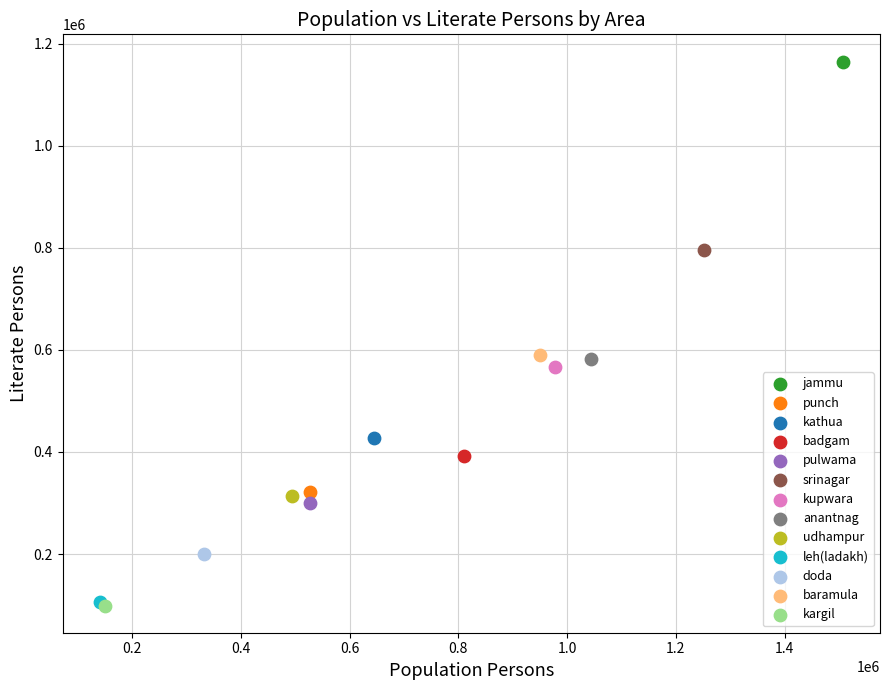

What are all the series names shown in the legend?

jammu, punch, kathua, badgam, pulwama, srinagar, kupwara, anantnag, udhampur, leh(ladakh), doda, baramula, kargil